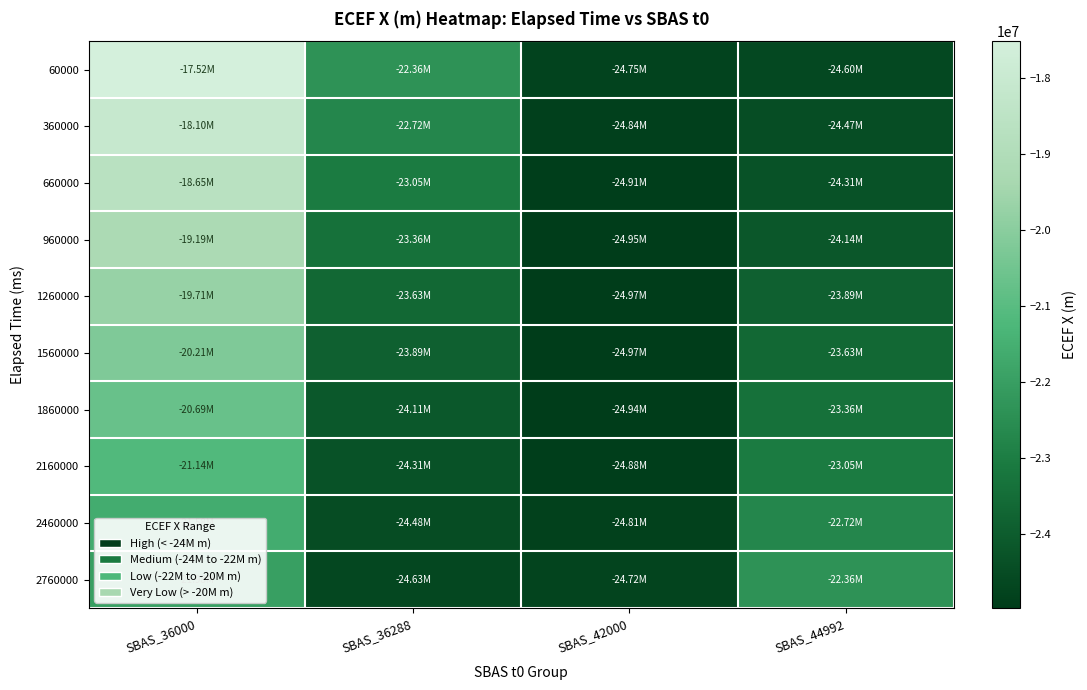

What is the total value across all series at SBAS_36288?

-236541587.7